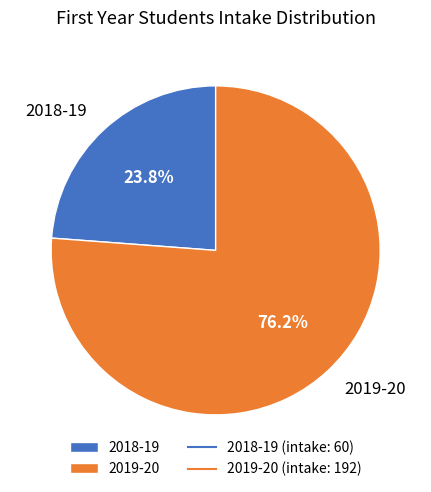

To the nearest percent, what percentage of the pie is 2018-19?

24%